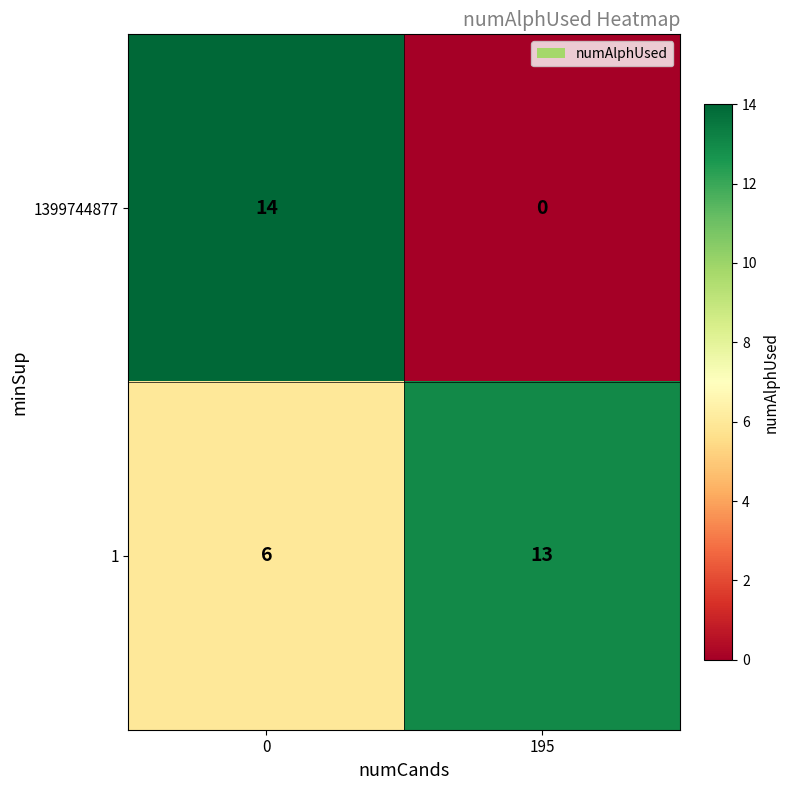

Reading left to right, what are all the values shown in this chart?

1399744877: 0=14	195=0
1: 0=6	195=13